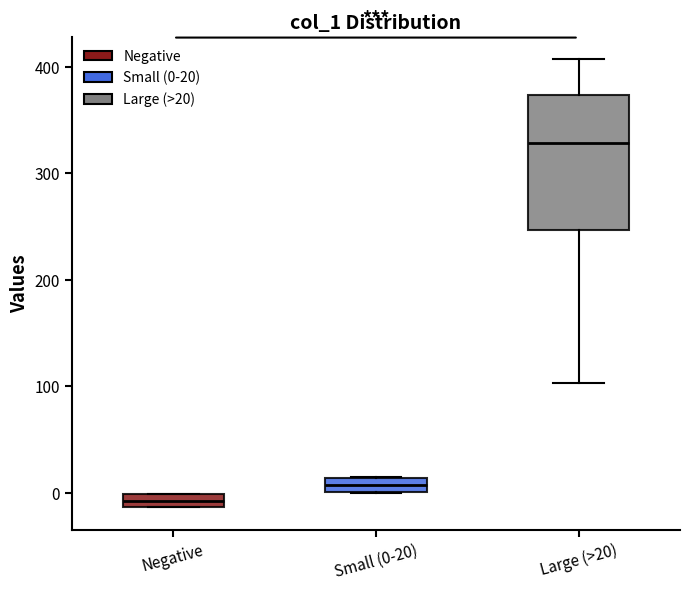

Which box's median line is the highest?

Large (>20)